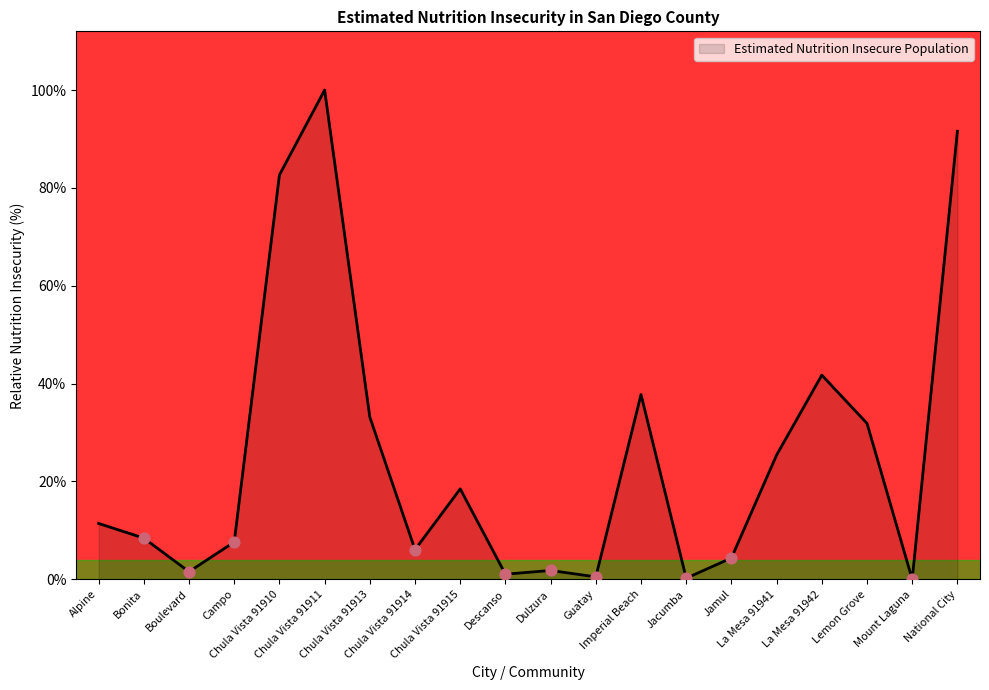

What is the change in value from Descanso to Jamul?

+3.3